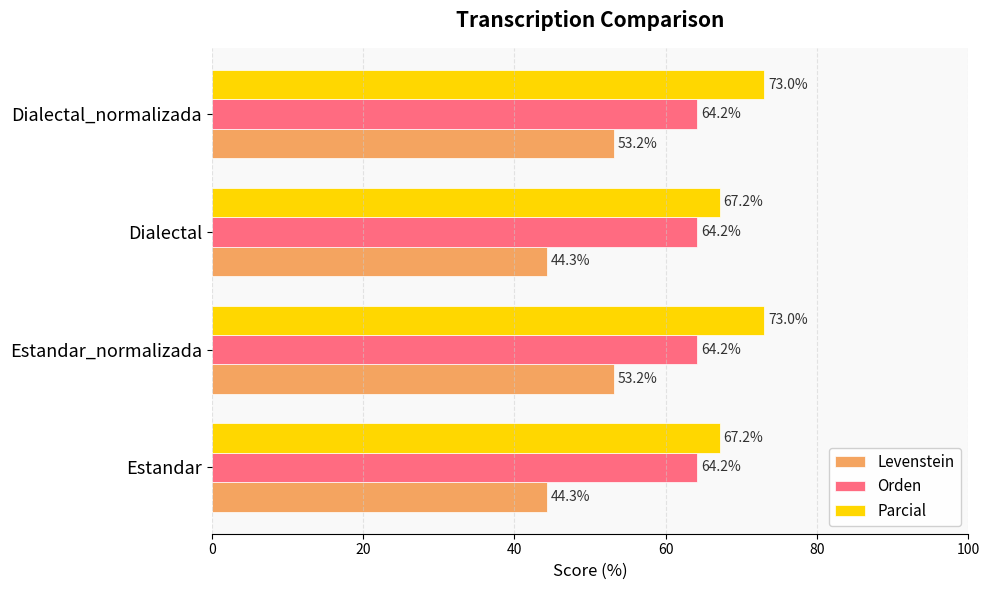

List the series in order of their overall mean, highest first.

Parcial, Orden, Levenstein